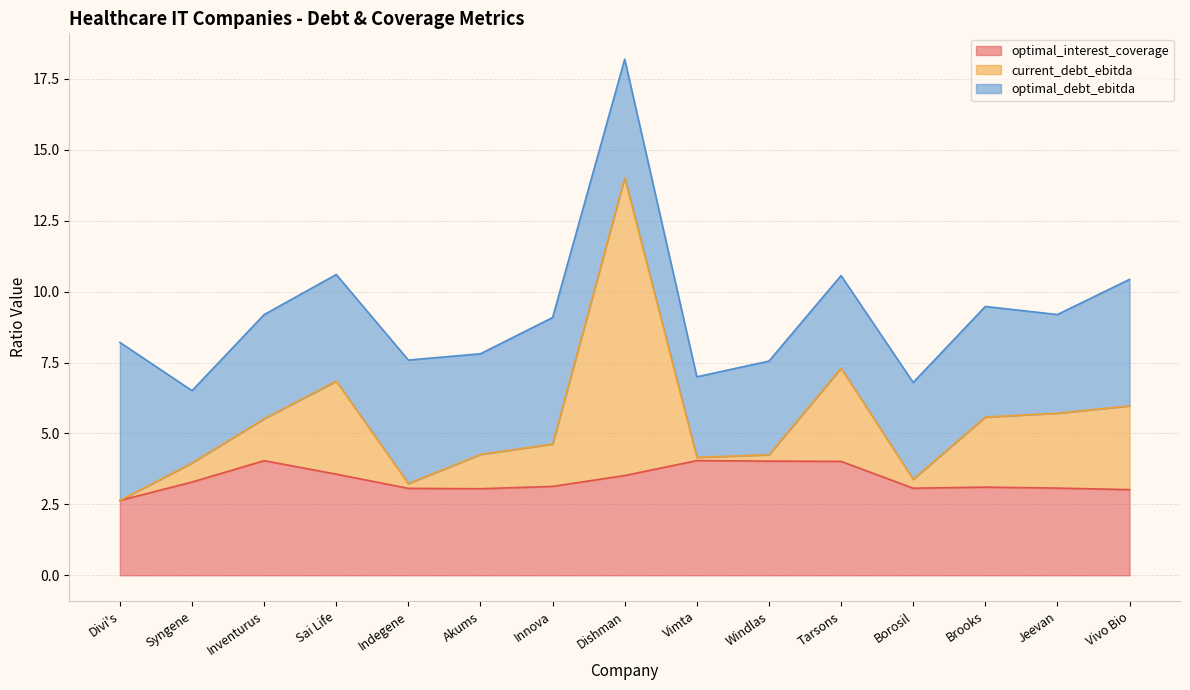

What value does the optimal_interest_coverage series have at Dishman?

3.5